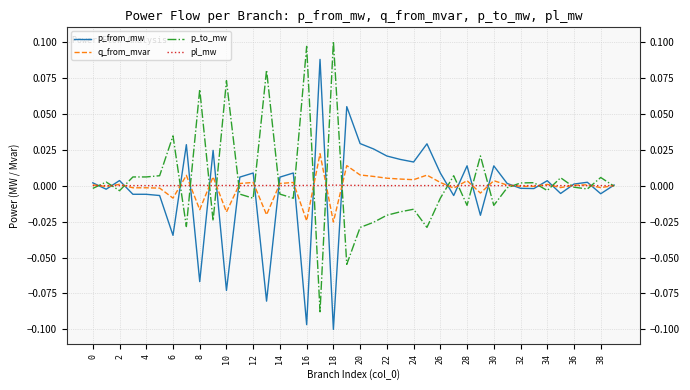

List the series in order of their peak value, highest first.

p_to_mw, p_from_mw, q_from_mvar, pl_mw